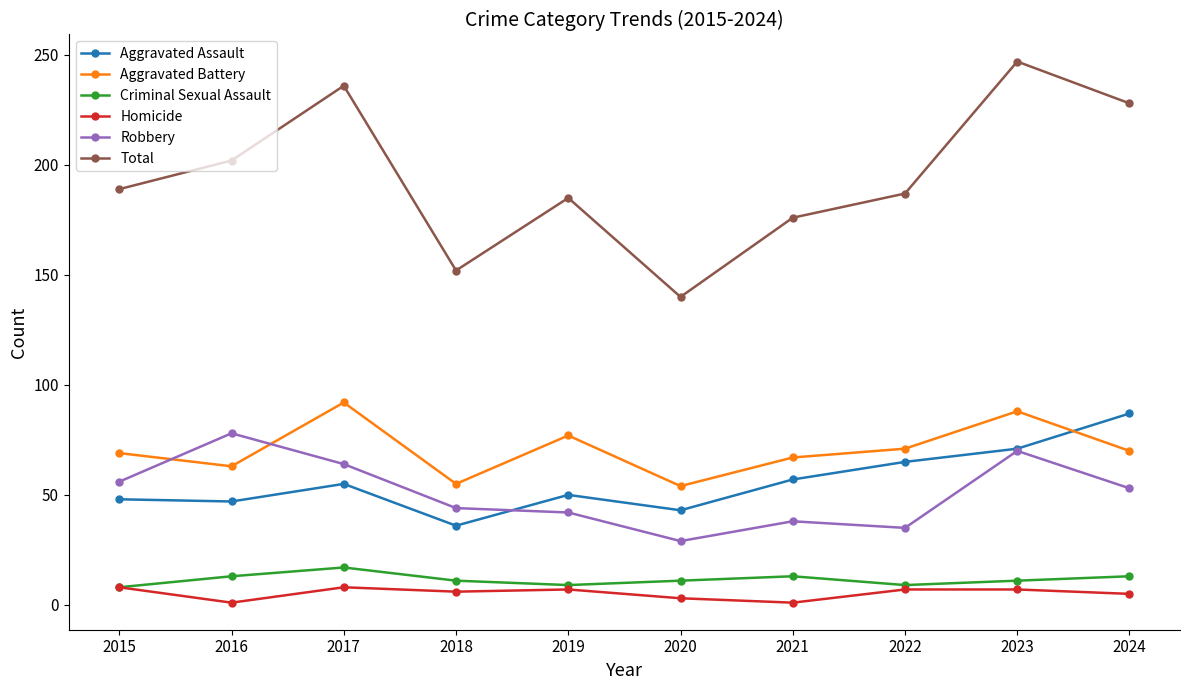

The Robbery series shows 54 at 2022. True or false?

False